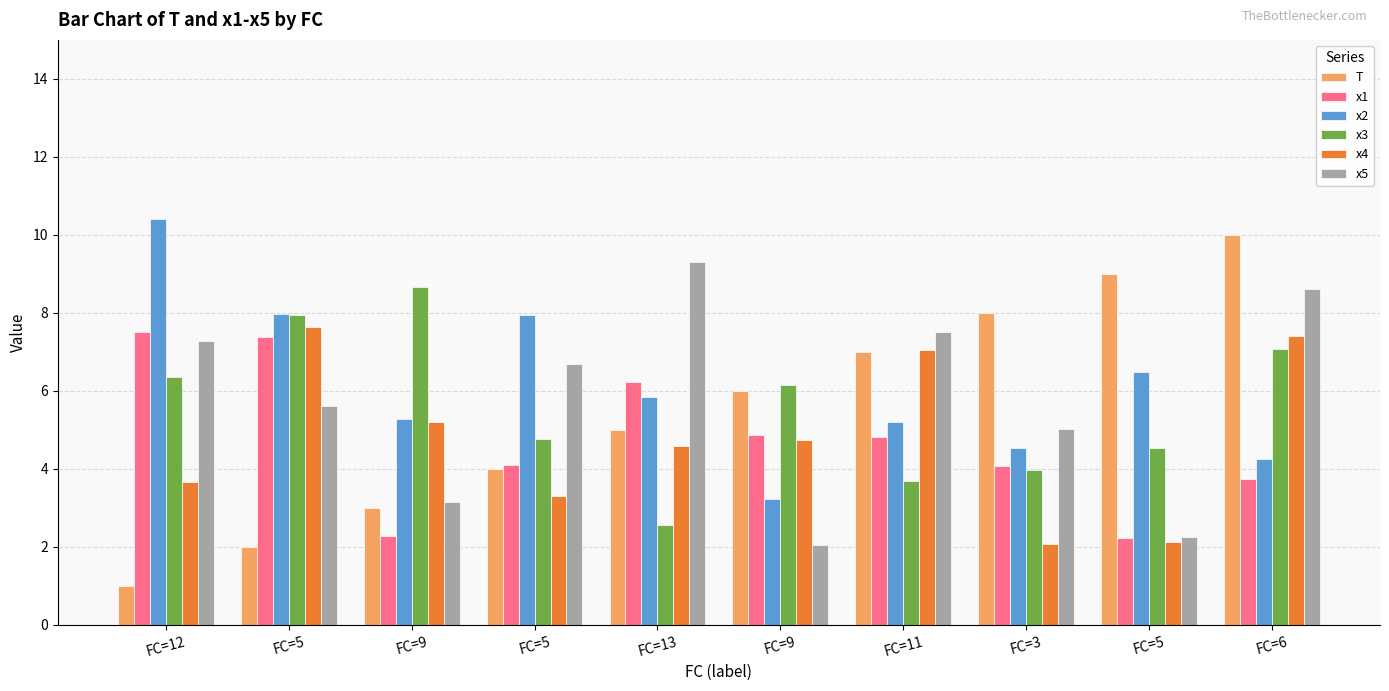

What is the highest value of the x5 series?

9.3